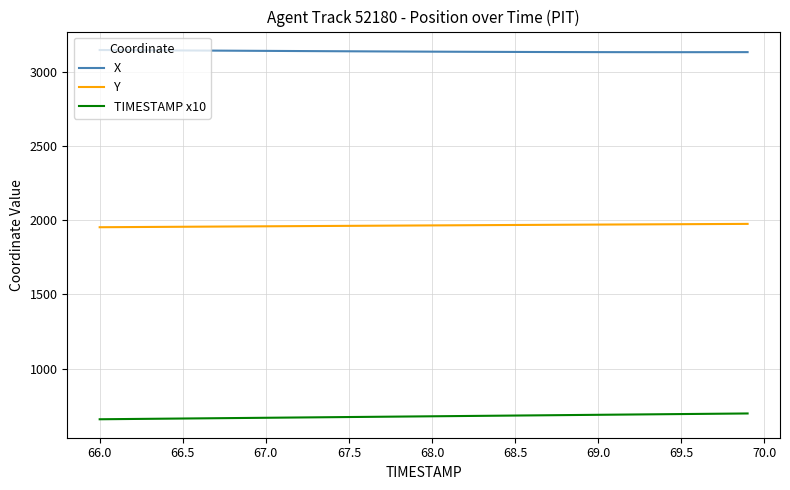

What are all the series names shown in the legend?

X, Y, TIMESTAMP x10